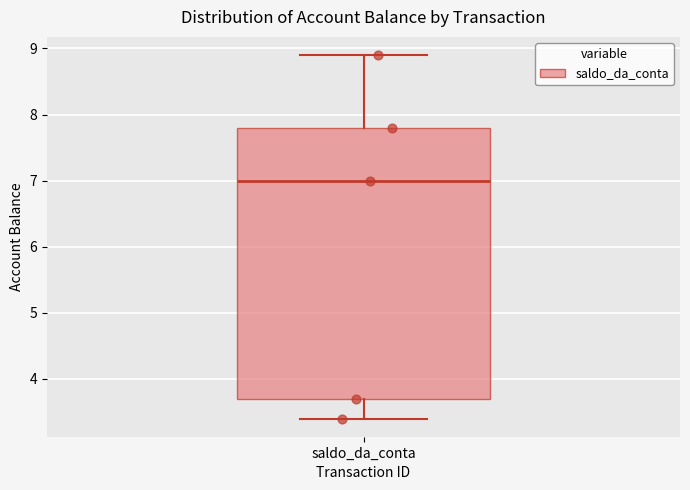

Read this box plot against the y-axis: the position of the median line, the range covered by the box, and the ends of both whiskers. The values are not printed on the chart, so give them approximately, as read against the axis.

median 7.0, box 3.7 to 7.8, whiskers 3.4 to 8.9